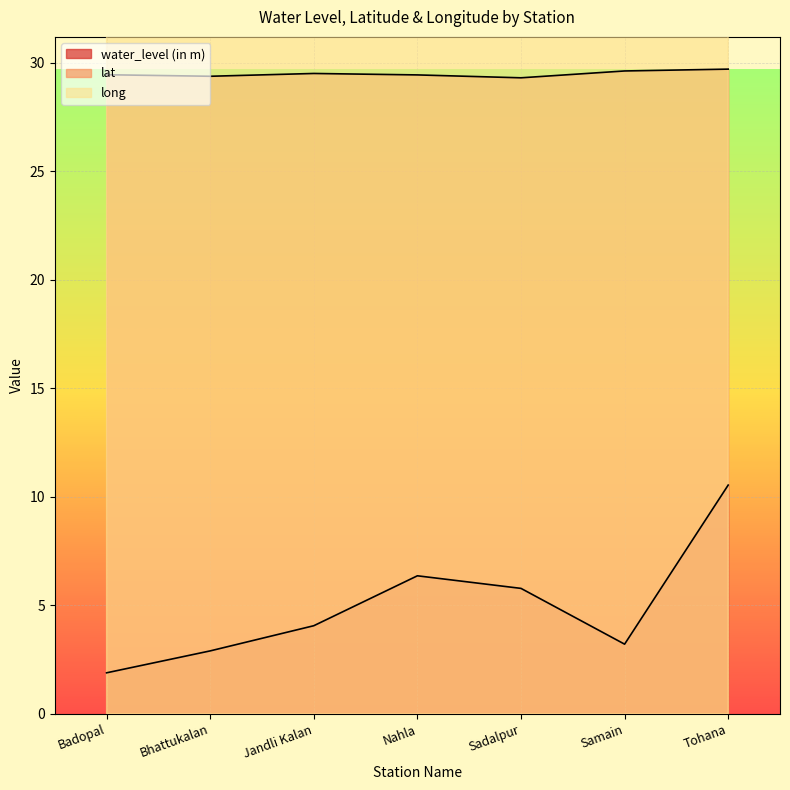

What are all the series names shown in the legend?

water_level (in m), lat, long